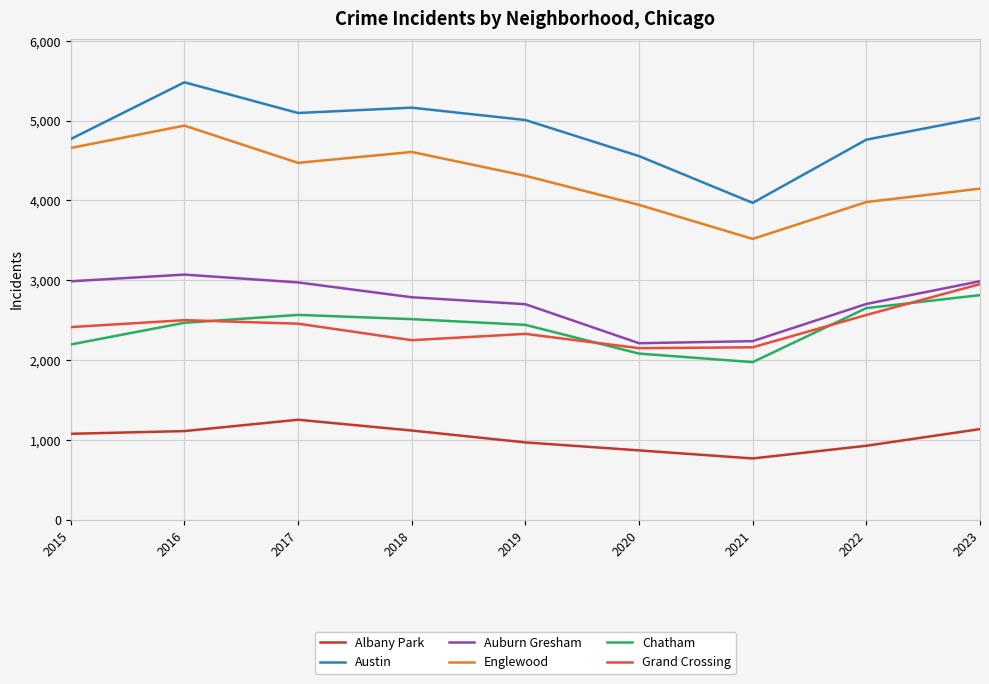

True or false: Albany Park and Auburn Gresham cross at least once.

False